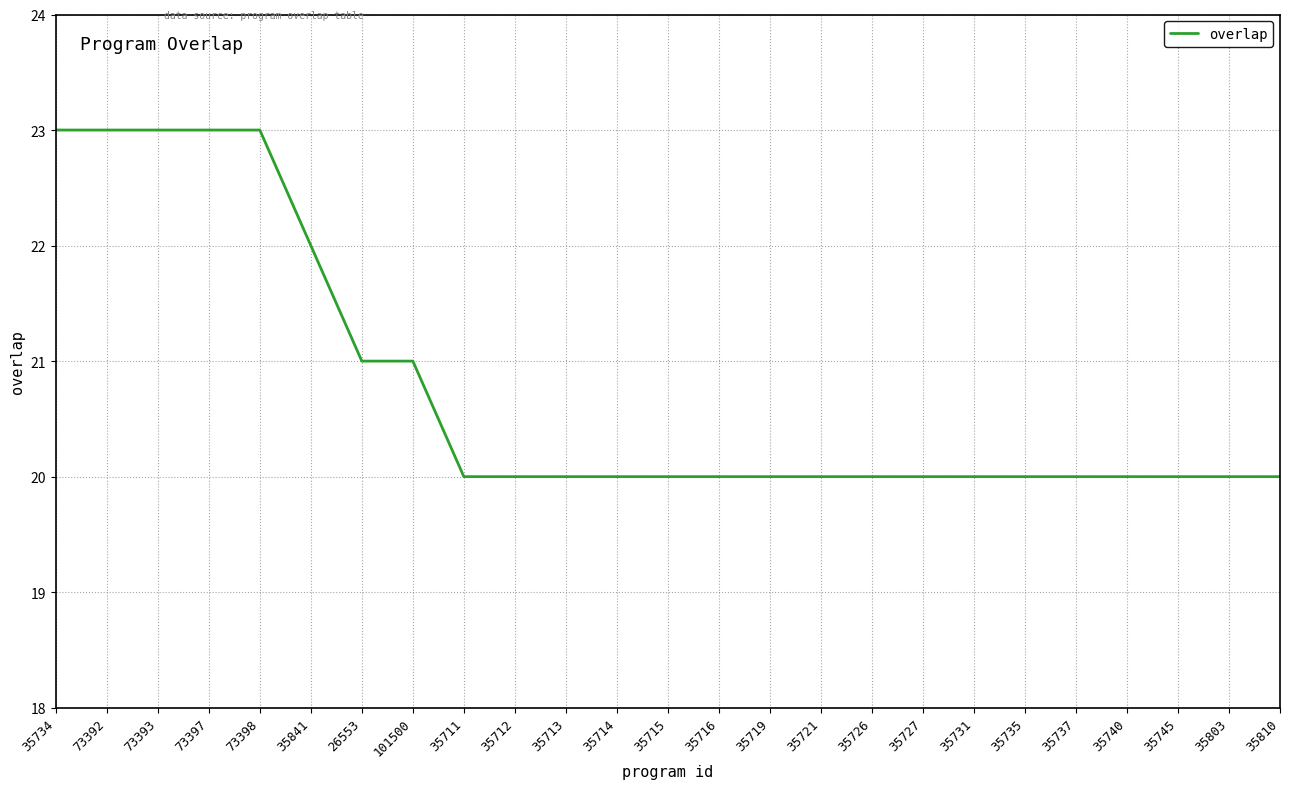

Reading right to left, transcribe all the data shown in this chart.

35810=20	35803=20	35745=20	35740=20	35737=20	35735=20	35731=20	35727=20	35726=20	35721=20	35719=20	35716=20	35715=20	35714=20	35713=20	35712=20	35711=20	101500=21	26553=21	35841=22	73398=23	73397=23	73393=23	73392=23	35734=23